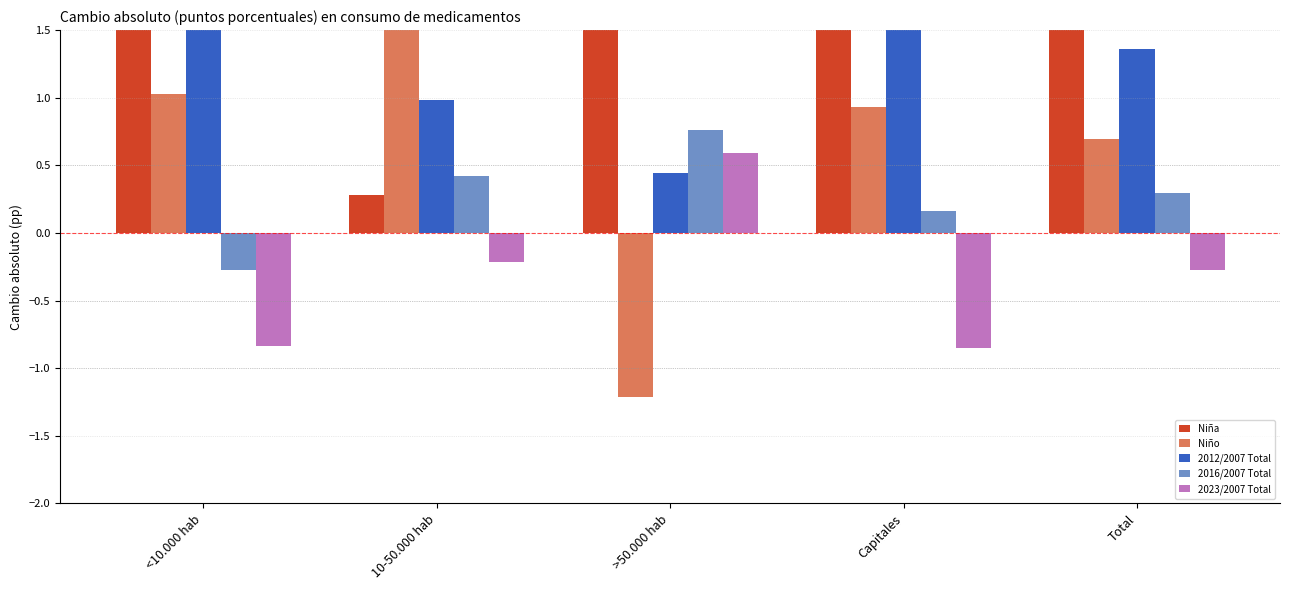

Which series has the largest range (max minus min)?

Niño